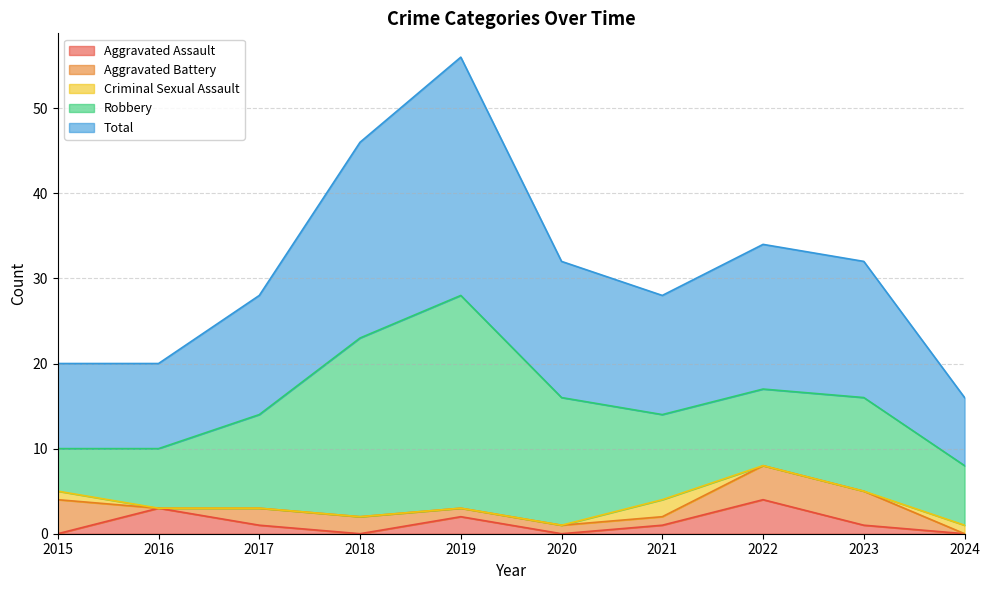

Count the Aggravated Assault values in the range 0 to 2.

8